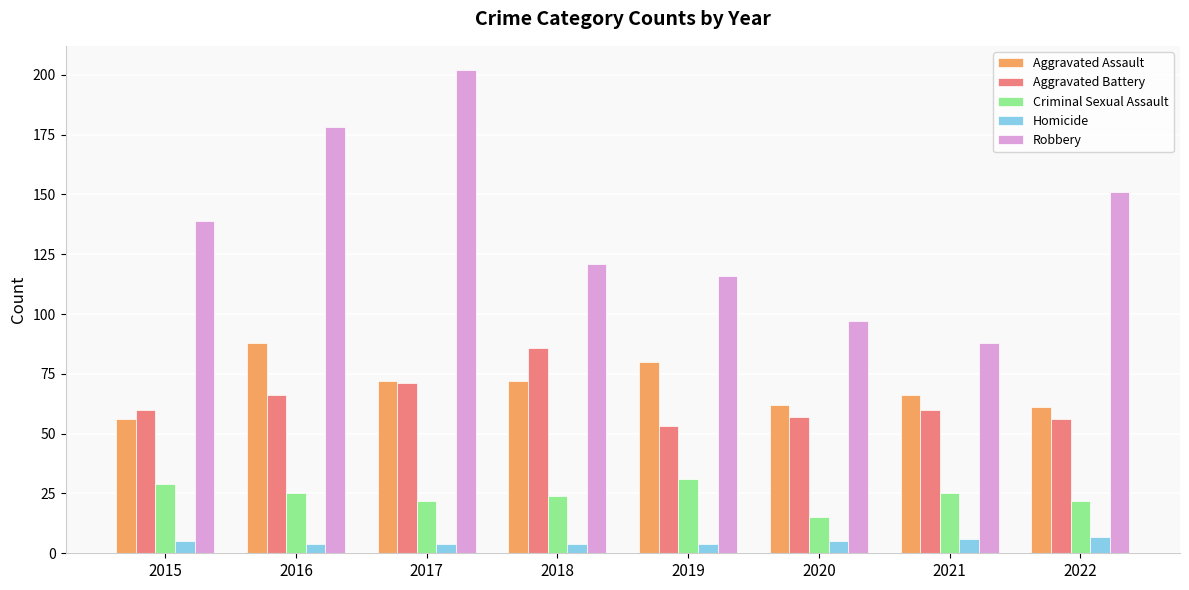

Is it true that Robbery equals 116 at 2019?

True